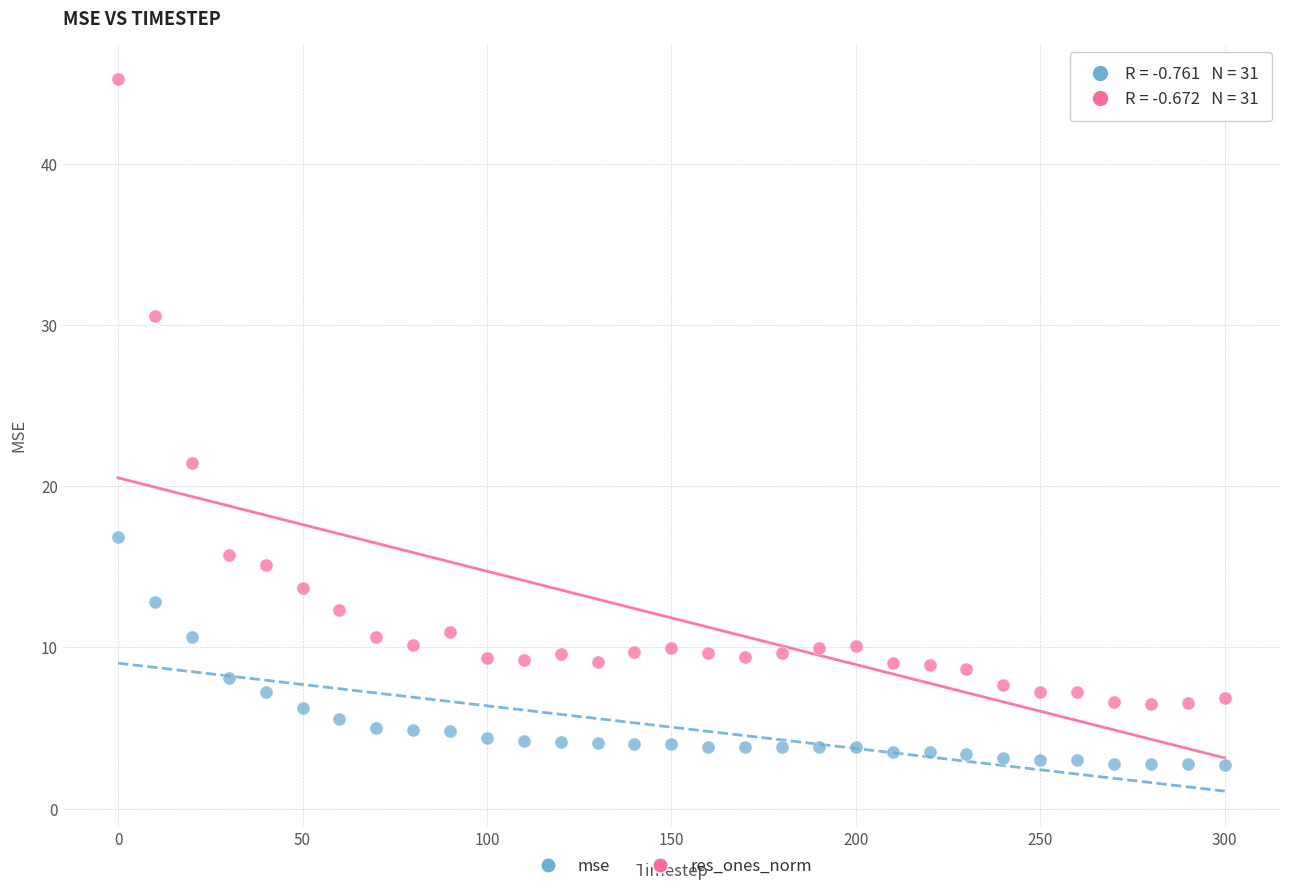

Which series reaches the maximum Y coordinate?

res_ones_norm